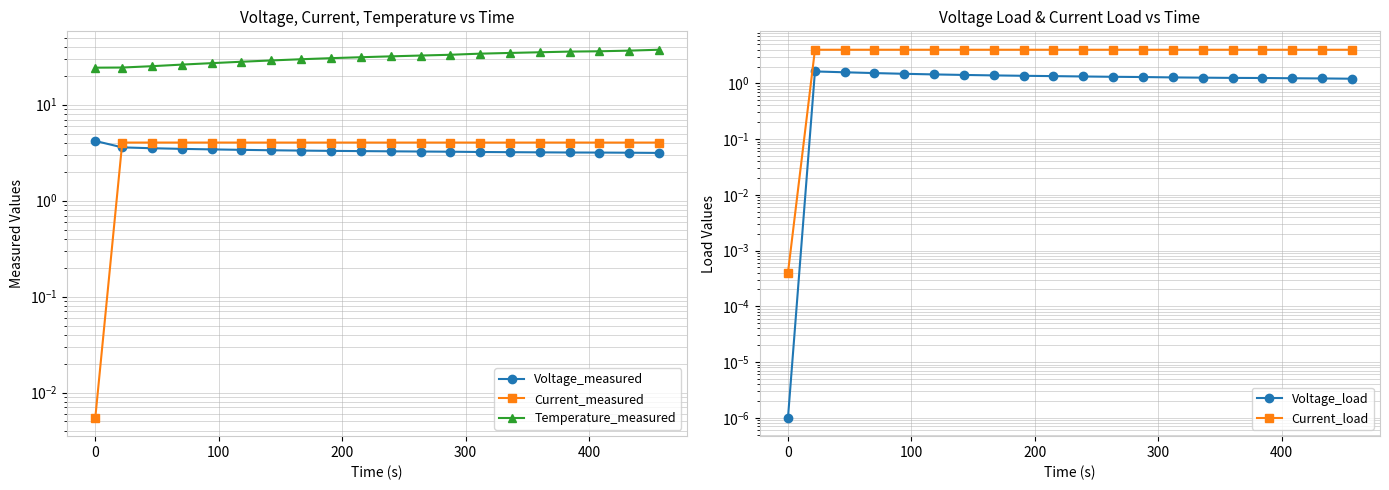

List the series in order of their peak value, lowest first.

Voltage_load, Current_load, Current_measured, Voltage_measured, Temperature_measured